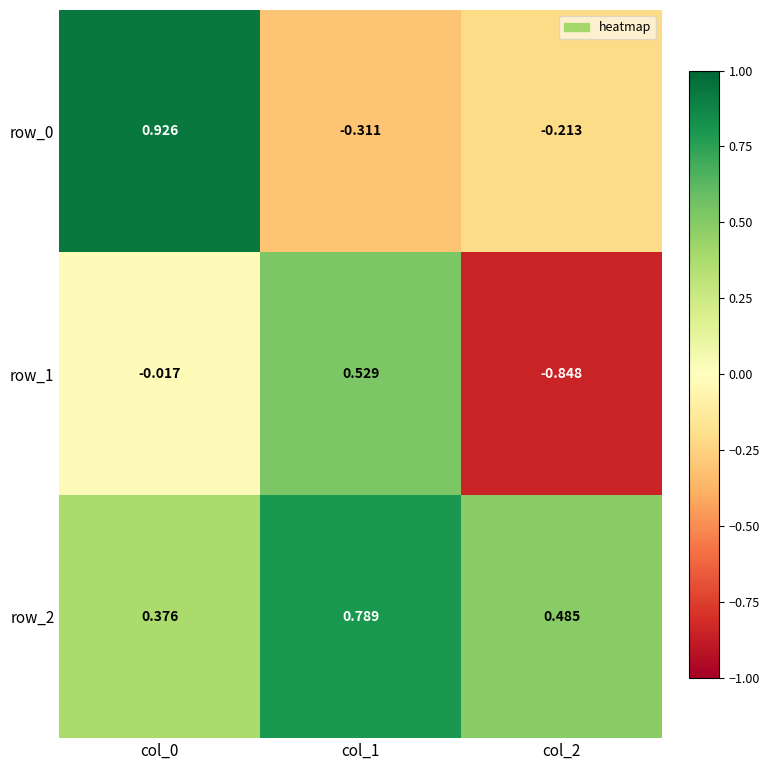

What is the difference between the maximum and minimum values in the row_1 series?

1.4